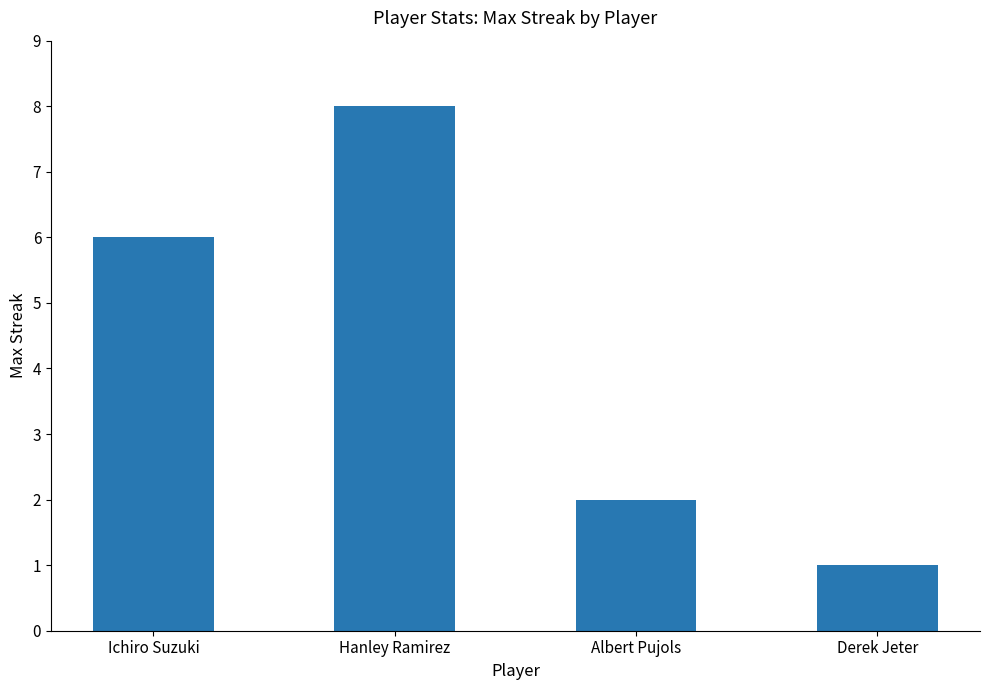

What is the sum of all values?

17